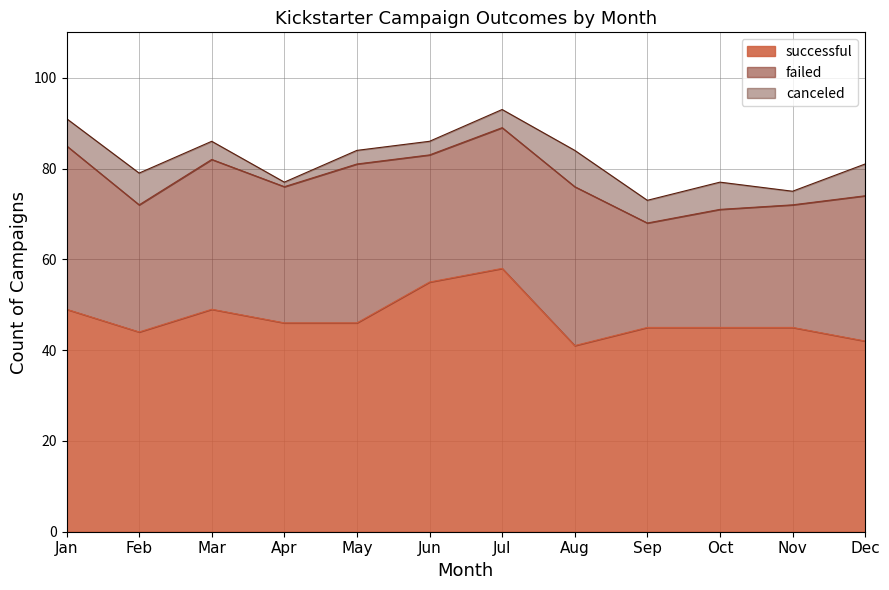

Is it true that successful equals 11 at Nov?

False